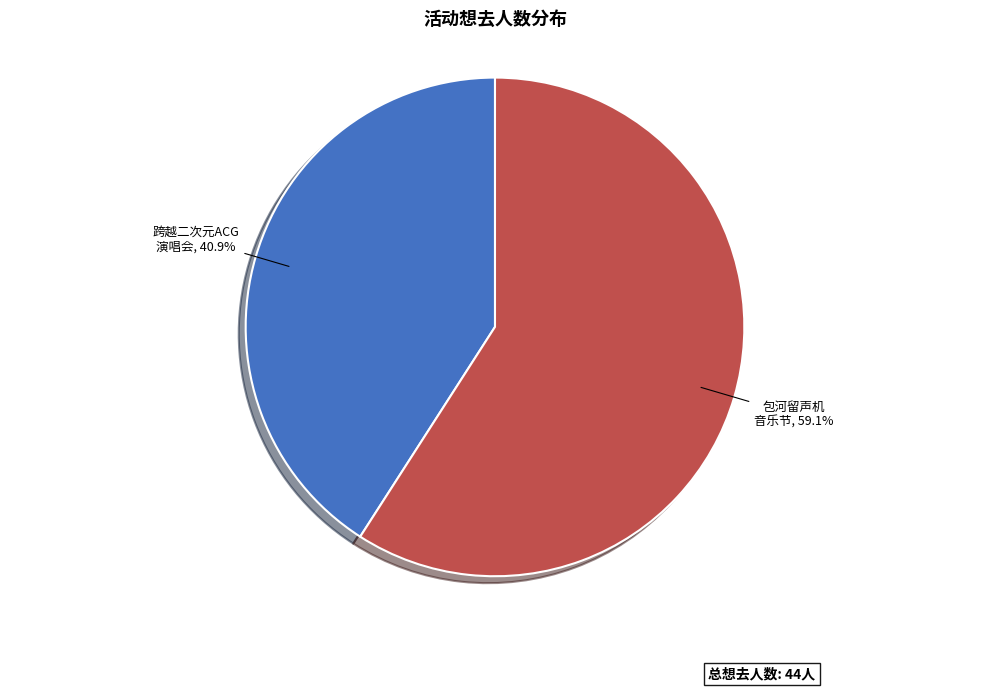

To the nearest percent, what is the average slice percentage?

50%